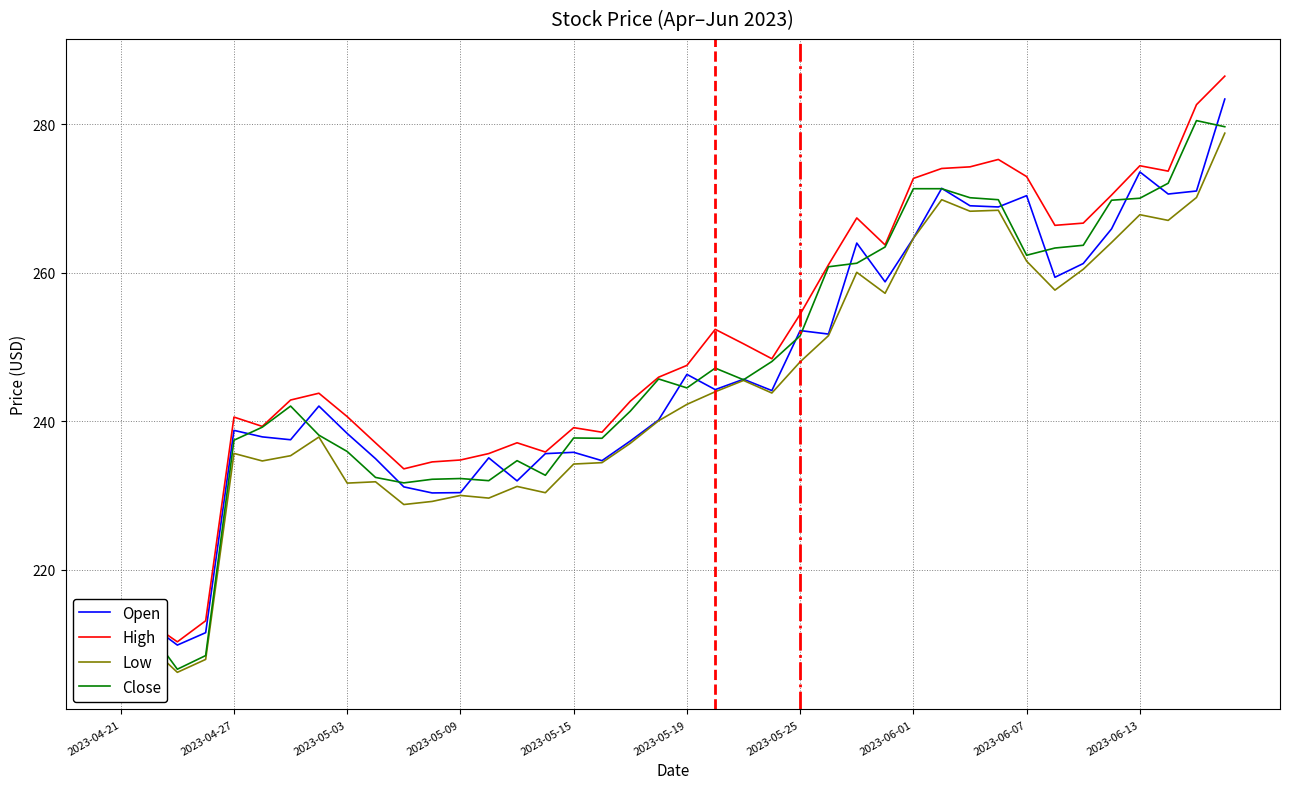

At which category is the sum across all series the highest?

39